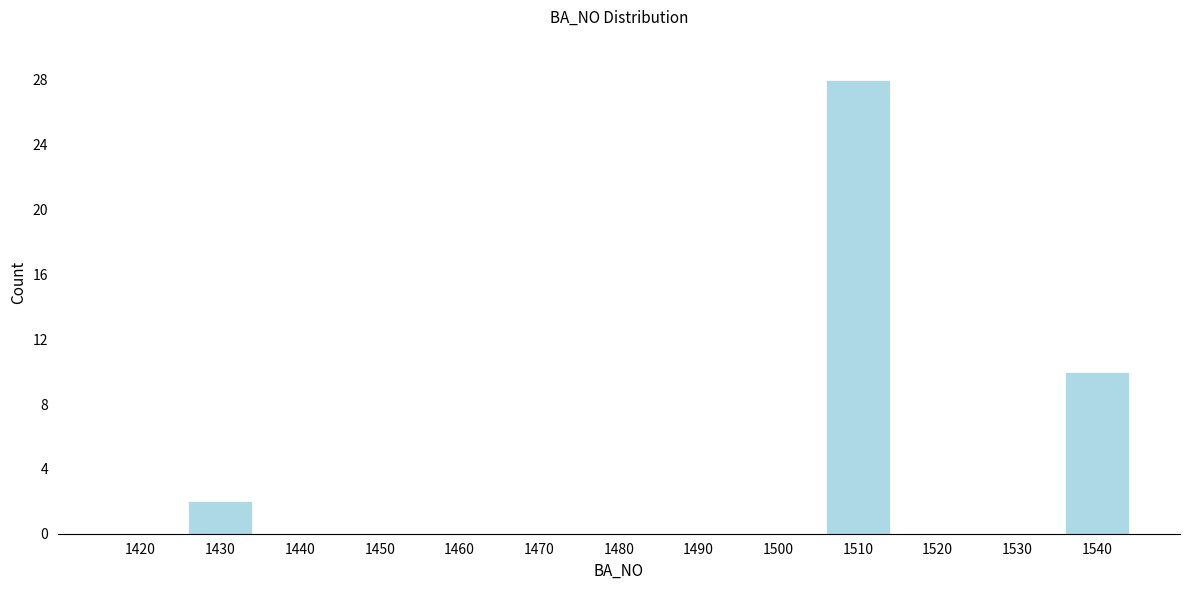

Reading right to left, what are all the values shown in this chart?

1540=10	1530=0	1520=0	1510=28	1500=0	1490=0	1480=0	1470=0	1460=0	1450=0	1440=0	1430=2	1420=0